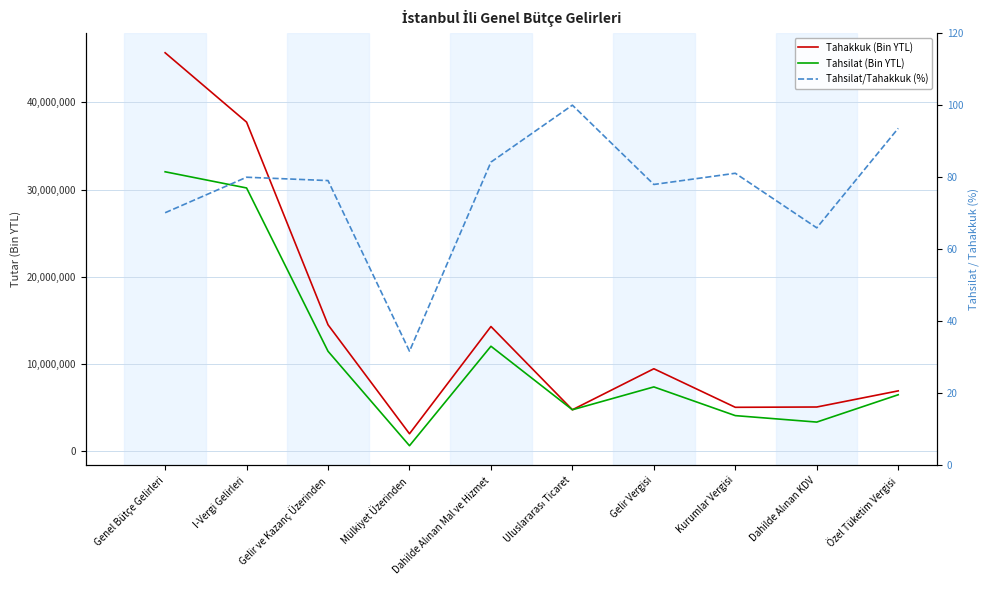

What is the difference between the maximum and minimum values in the Tahakkuk (Bin YTL) series?

43689662.0